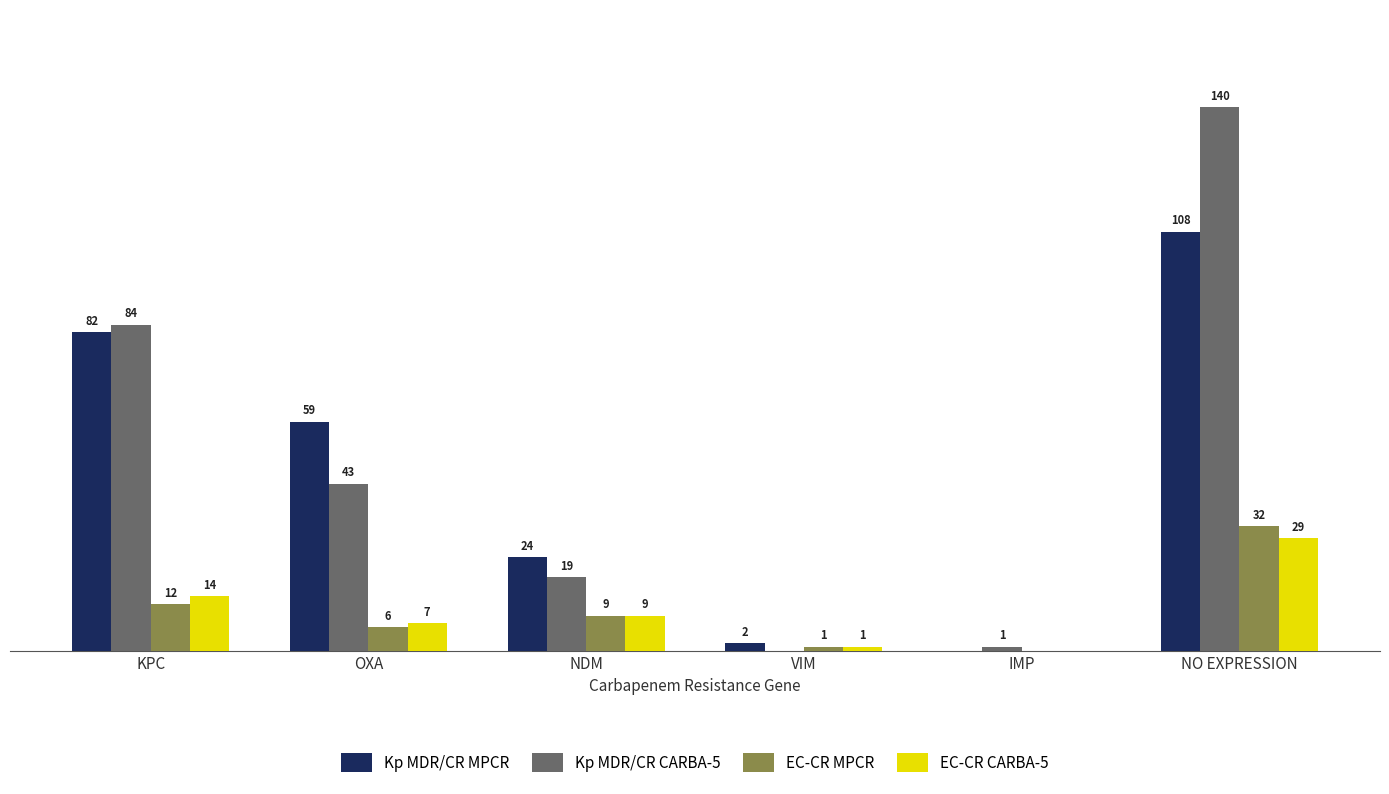

At which category is the sum across all series the highest?

NO EXPRESSION